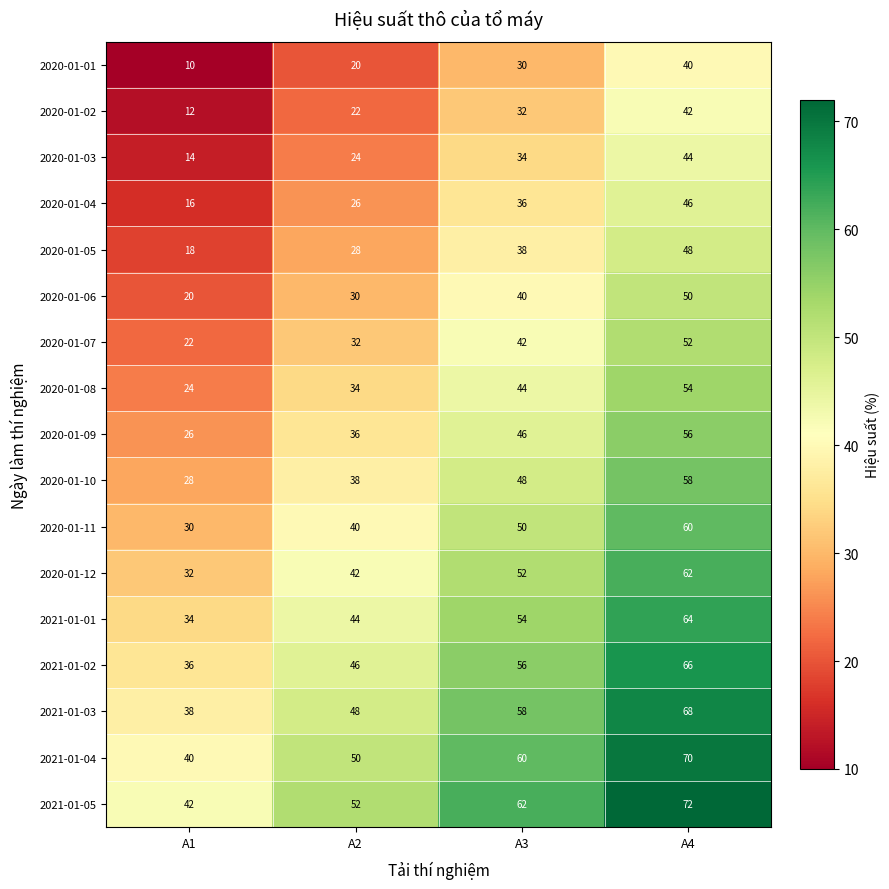

List the series in order of their peak value, highest first.

2021-01-05, 2021-01-04, 2021-01-03, 2021-01-02, 2021-01-01, 2020-01-12, 2020-01-11, 2020-01-10, 2020-01-09, 2020-01-08, 2020-01-07, 2020-01-06, 2020-01-05, 2020-01-04, 2020-01-03, 2020-01-02, 2020-01-01